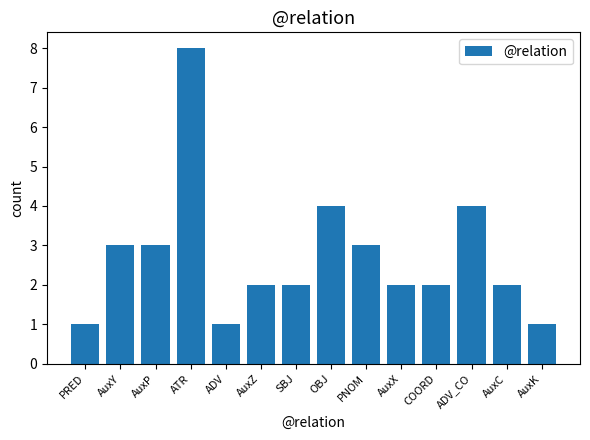

What is the difference between the second highest and second lowest values?

3